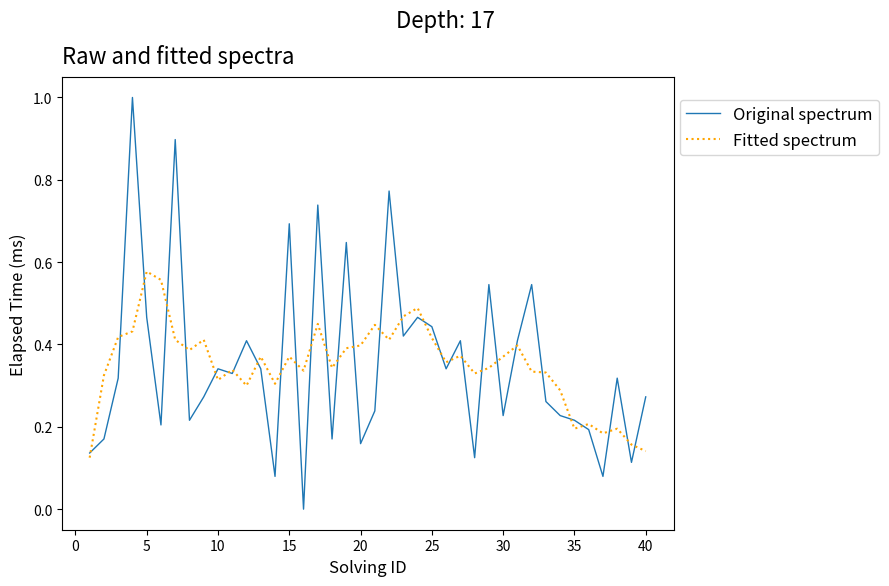

Which series has the largest range (max minus min)?

Original spectrum